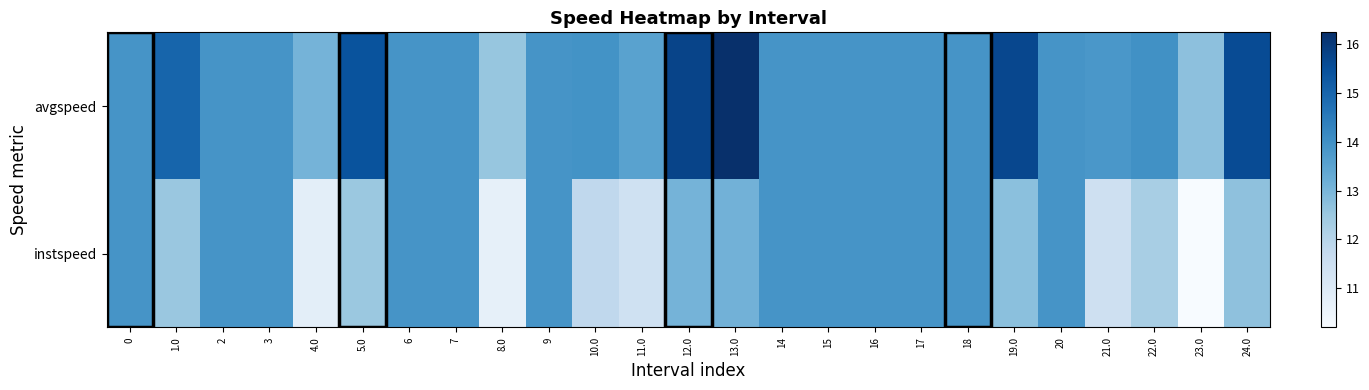

Reading right to left, what are all the values shown in this chart?

instspeed: 24.0=12.7	23.0=10.2	22.0=12.3	21.0=11.5	20=13.9	19.0=12.7	18=13.9	17=13.9	16=13.9	15=13.9	14=13.9	13.0=13.1	12.0=13.1	11.0=11.4	10.0=11.8	9=13.9	8.0=10.7	7=13.9	6=13.9	5.0=12.5	4.0=10.8	3=13.9	2=13.9	1.0=12.5	0=13.9
avgspeed: 24.0=15.6	23.0=12.7	22.0=14.0	21.0=13.8	20=13.9	19.0=15.7	18=13.9	17=13.9	16=13.9	15=13.9	14=13.9	13.0=16.2	12.0=15.8	11.0=13.5	10.0=13.9	9=13.9	8.0=12.6	7=13.9	6=13.9	5.0=15.4	4.0=13.1	3=13.9	2=13.9	1.0=15.0	0=13.9